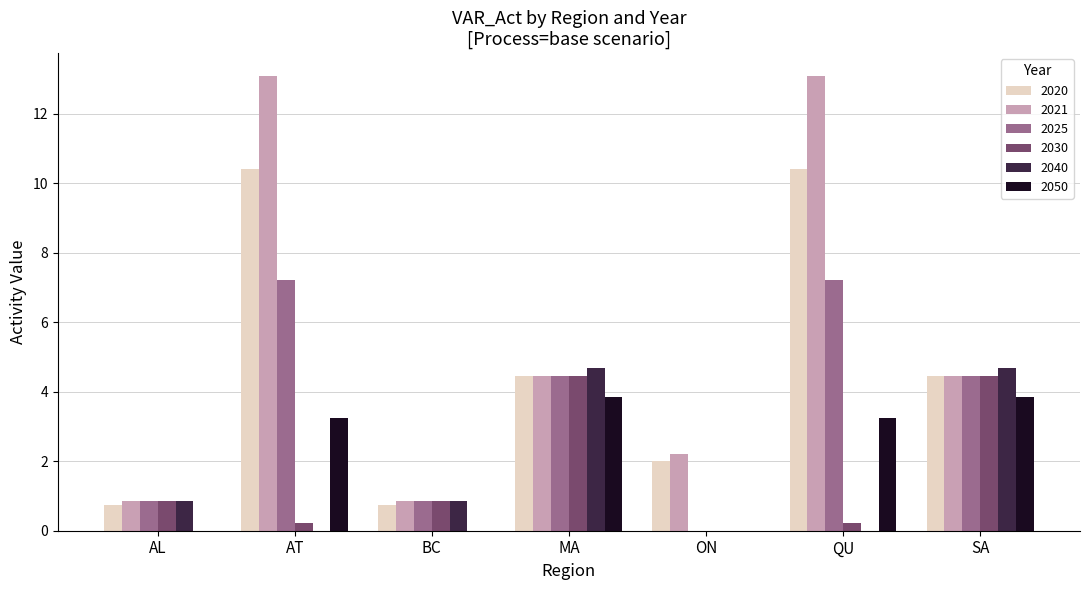

Which series has the largest total across all categories?

2021